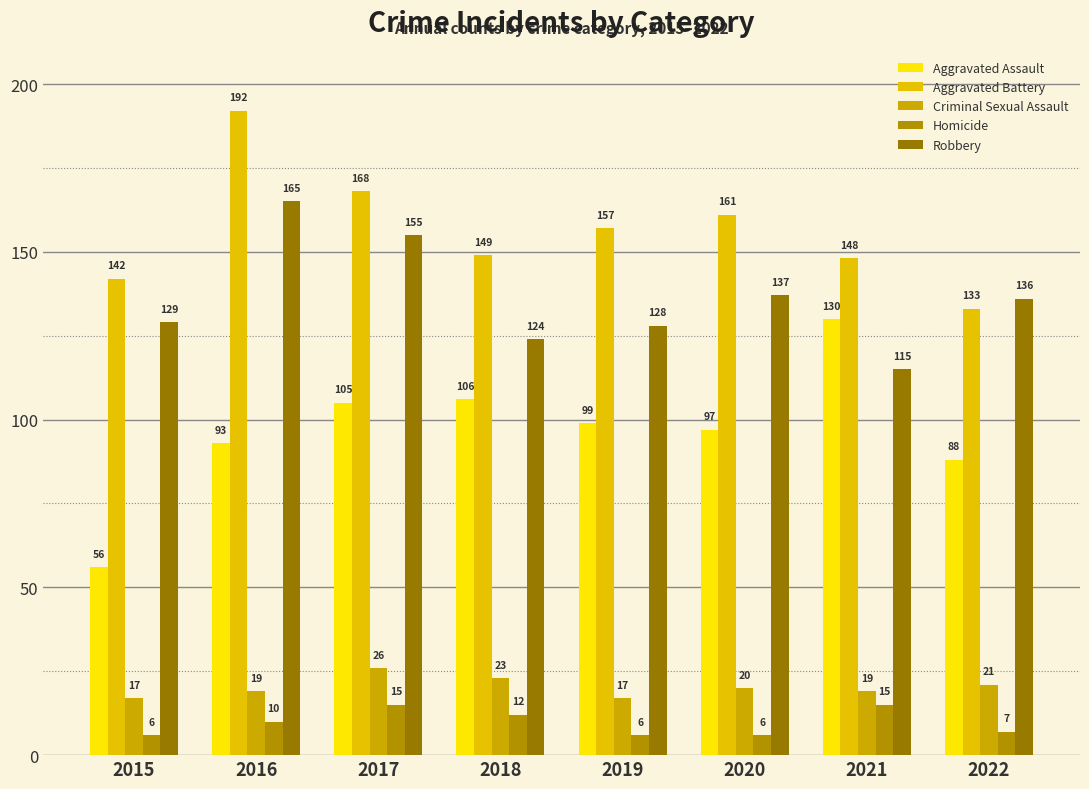

What is the maximum value shown in the chart?

192